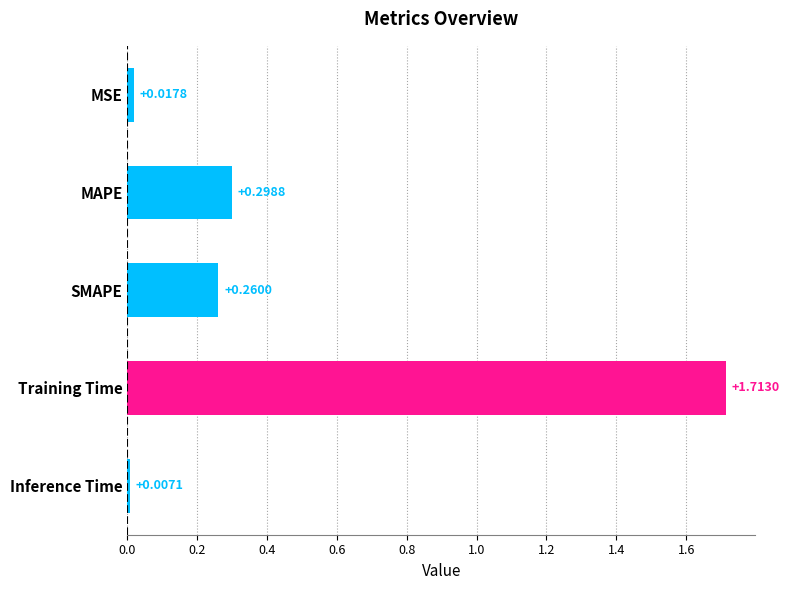

Which label corresponds to the largest value in the chart?

Training Time